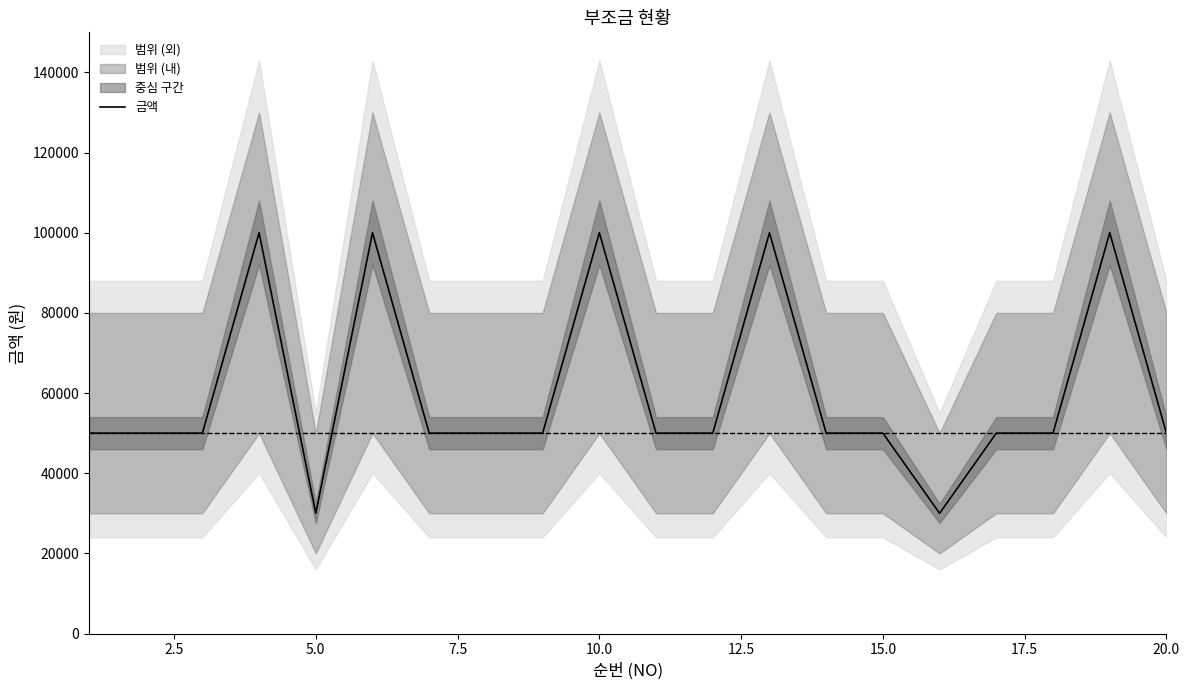

What is the lowest value of the 금액 series?

30000